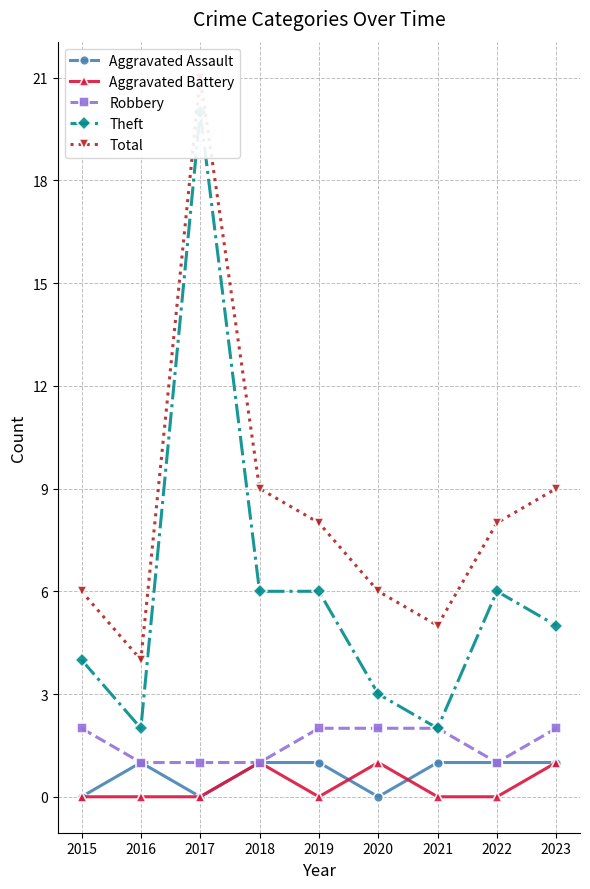

What is the spread (max minus min) of values at 2020?

6